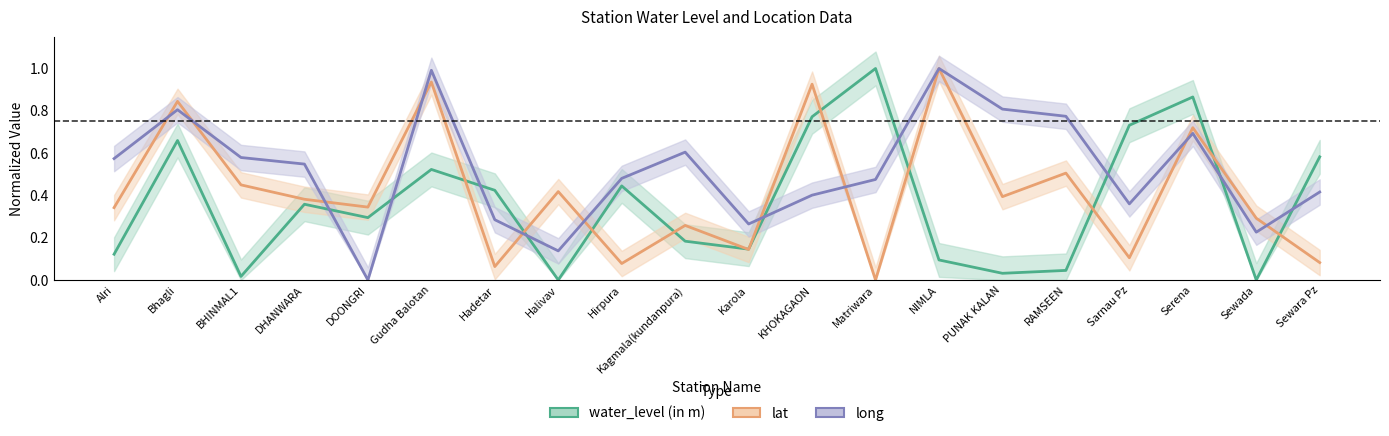

Is the value of long at PUNAK KALAN greater than the value of water_level (in m) at Halivav?

Yes